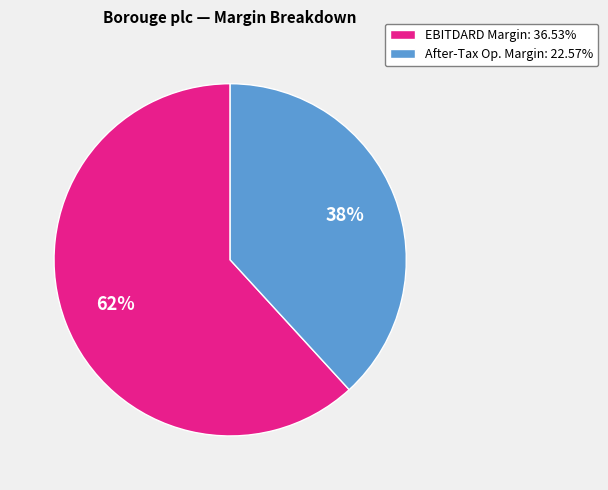

To the nearest percent, what is the combined percentage of EBITDARD Margin: 36.53% and After-Tax Op. Margin: 22.57%?

100%